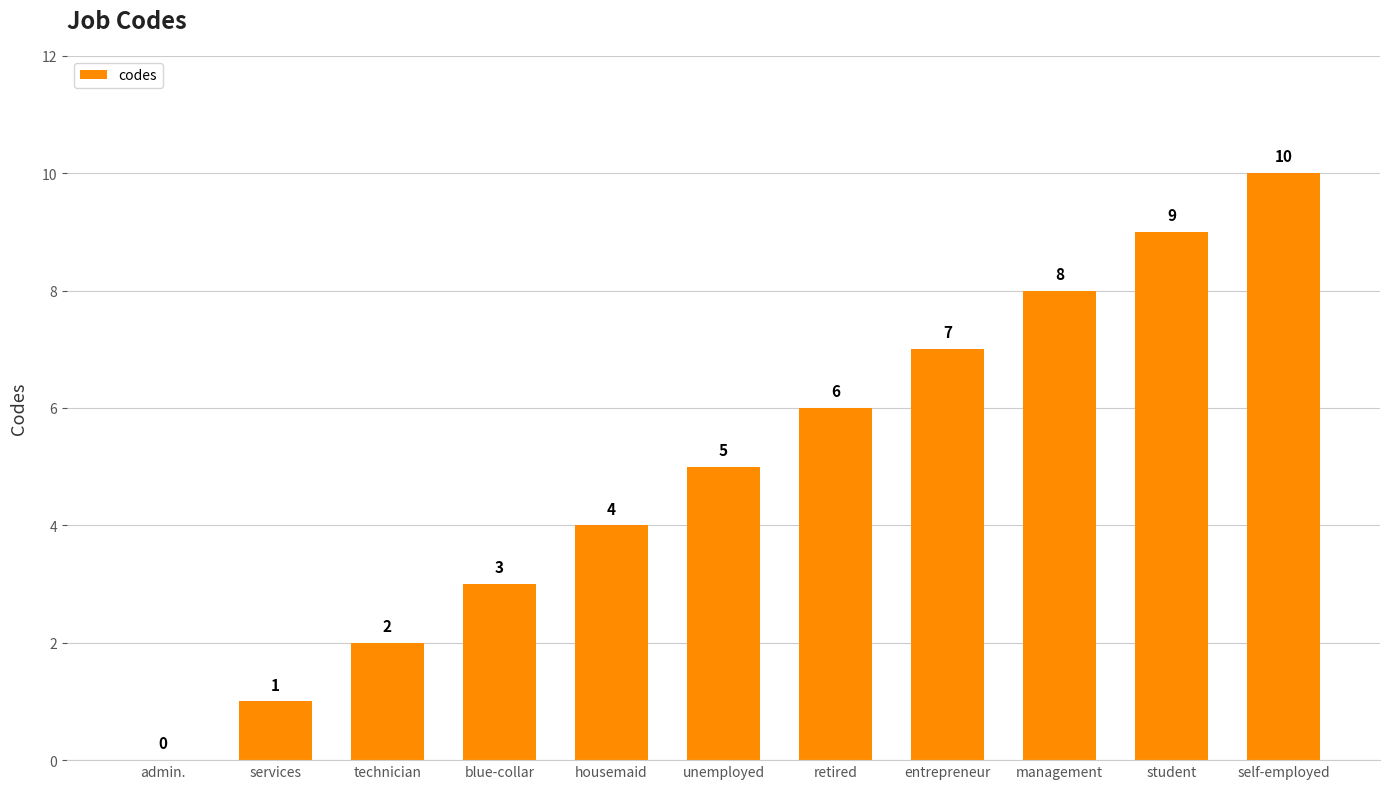

What is the ratio of the value at technician to the value at student?

0.2